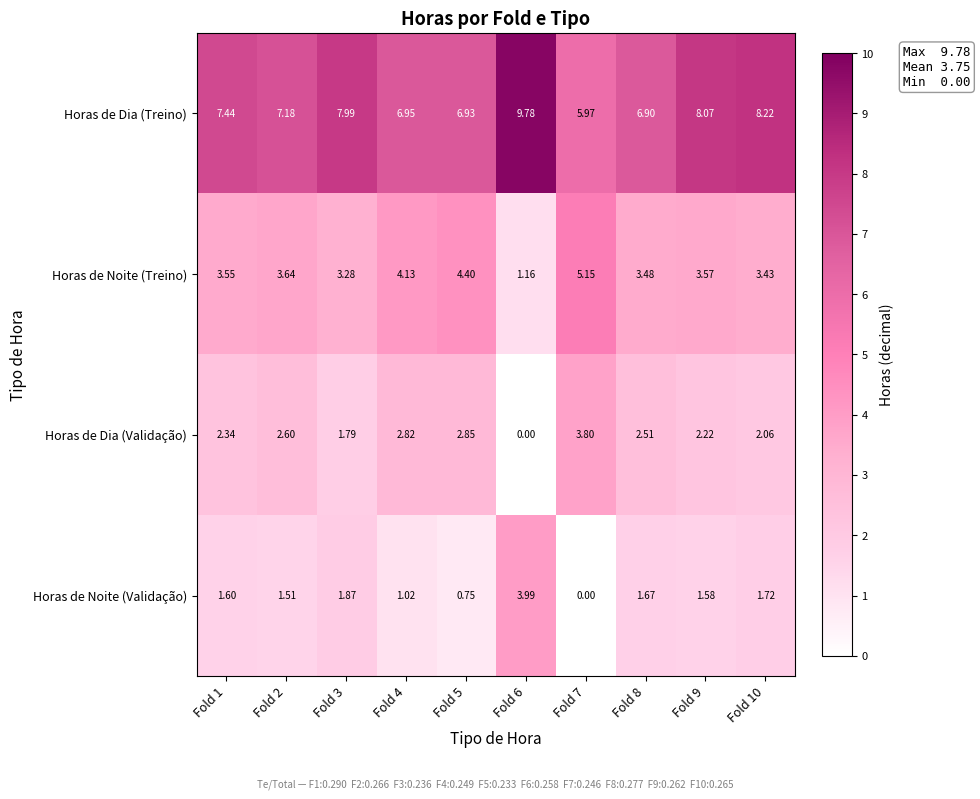

Count the number of data series in this chart.

4